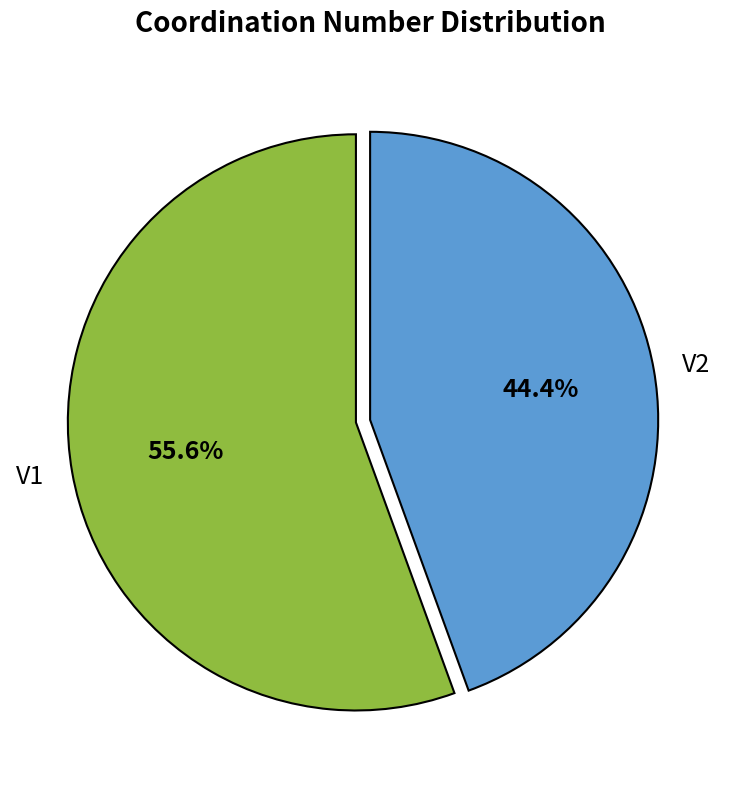

Which has a higher value, V2 or V1?

V1